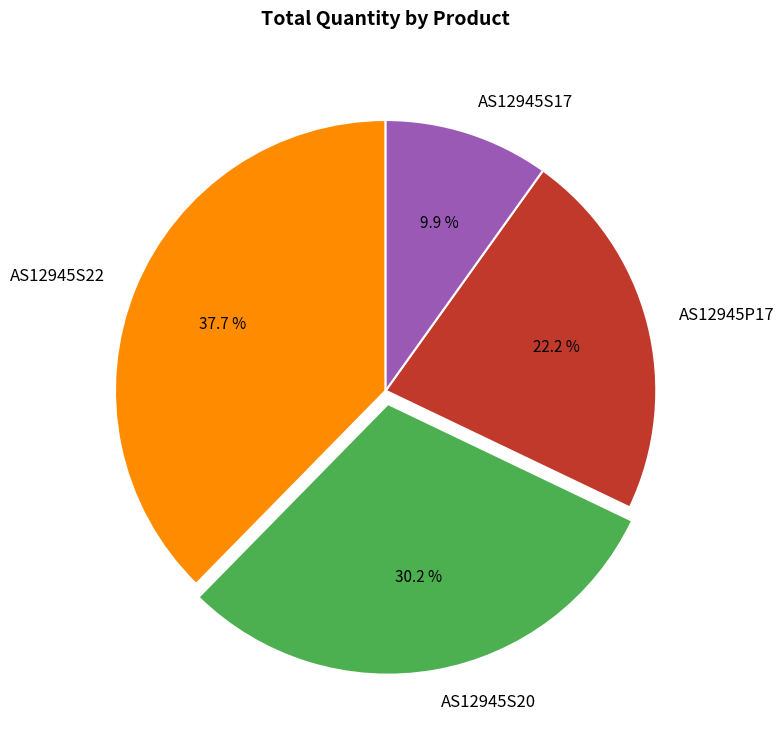

Count the number of slices in the pie.

4